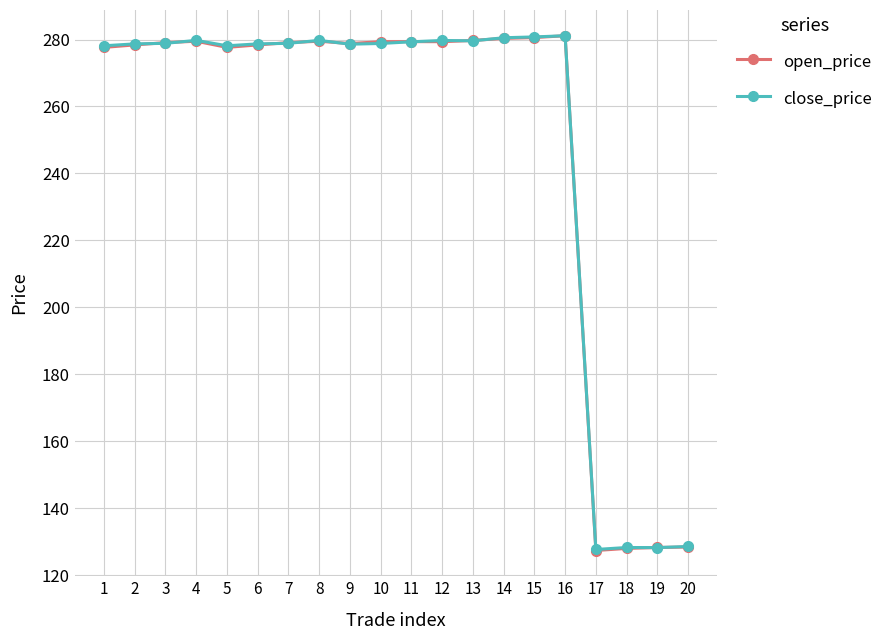

What is the value of the close_price point at the 12th from the left?

279.7